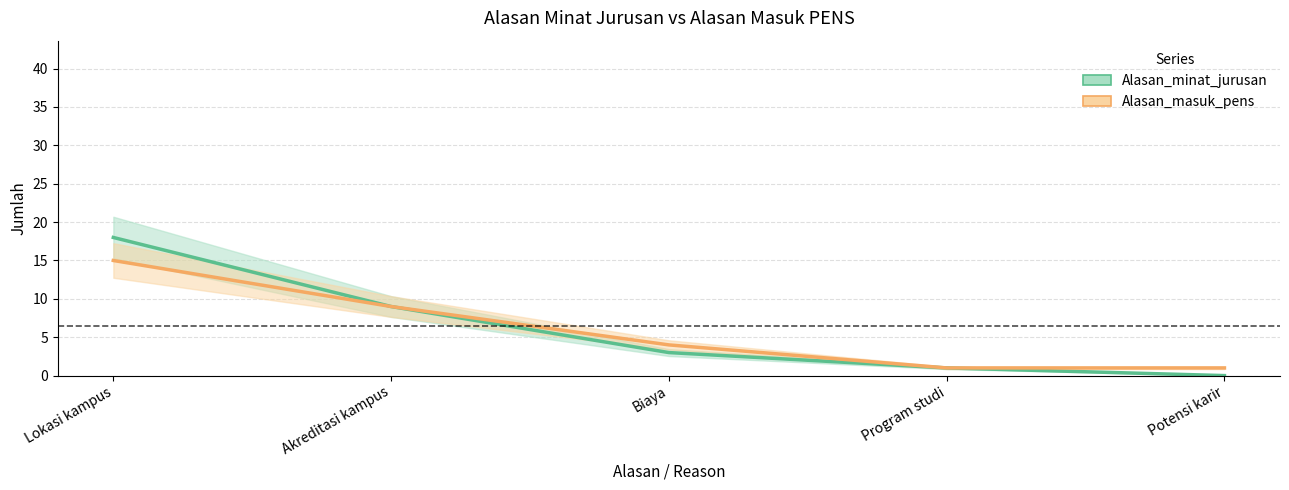

True or false: Alasan_minat_jurusan has more than 0 interior local peaks.

False